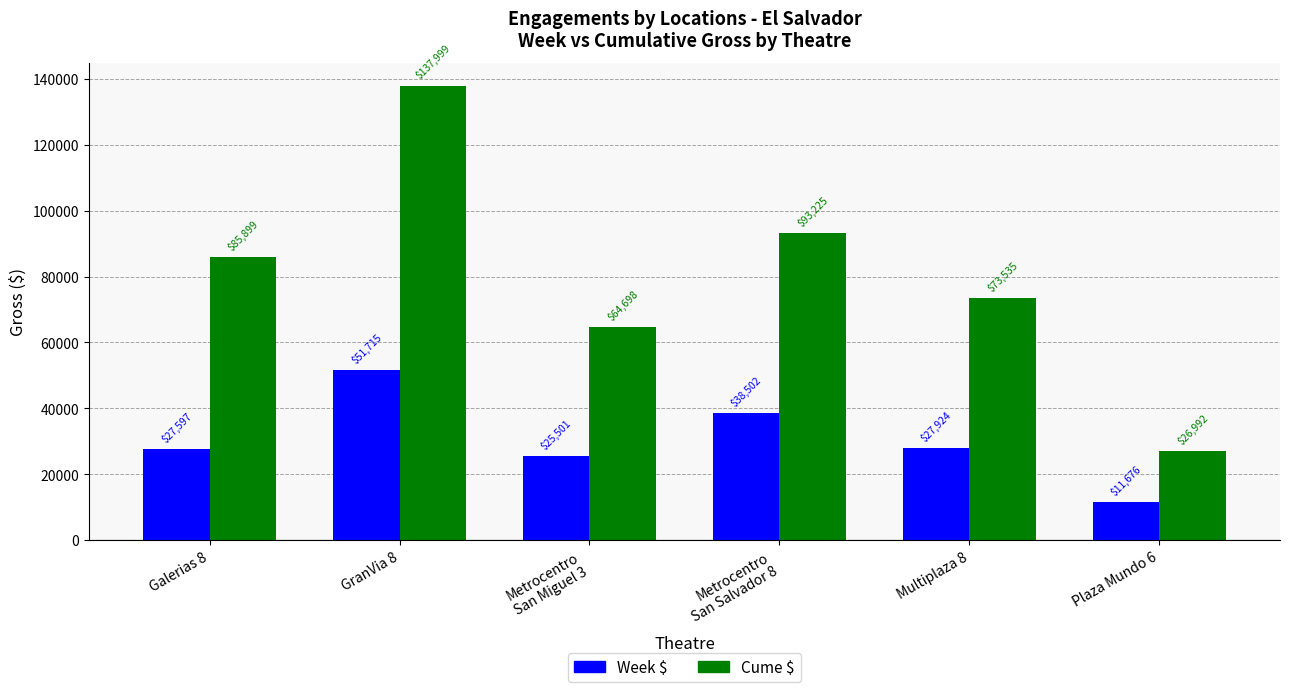

What are all the series names shown in the legend?

Week $, Cume $